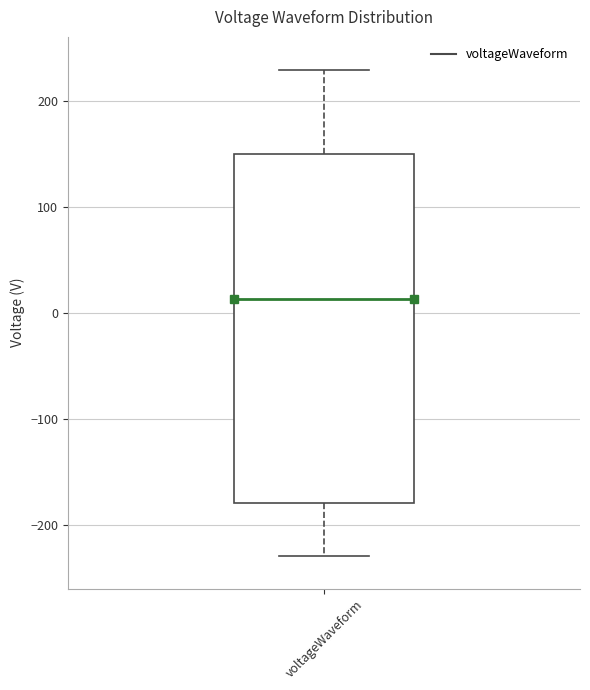

Transcribe this box plot: give where the median line is, the range the box spans, and where the two whiskers end, as read against the y-axis. The values are not printed on the chart, so give them approximately, as read against the axis.

median 10, box -180 to 150, whiskers -230 to 230